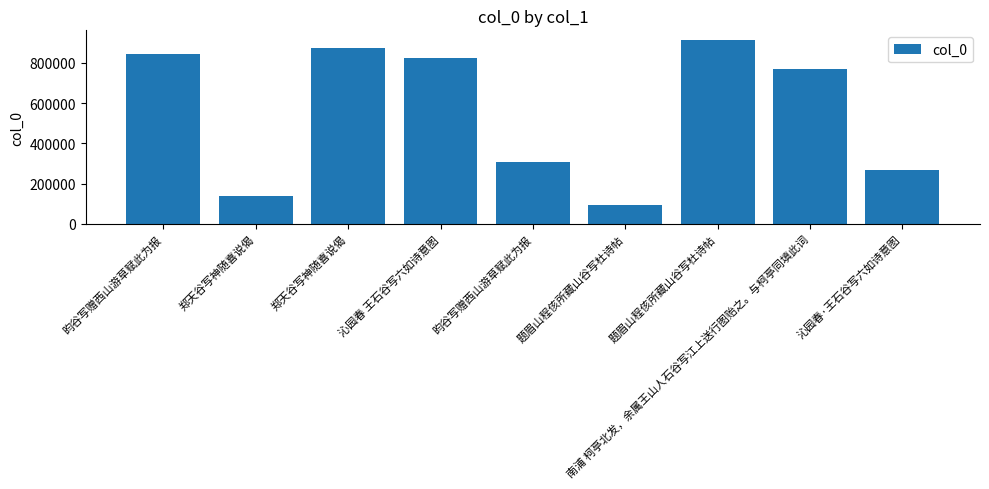

How many bars are there in total?

9